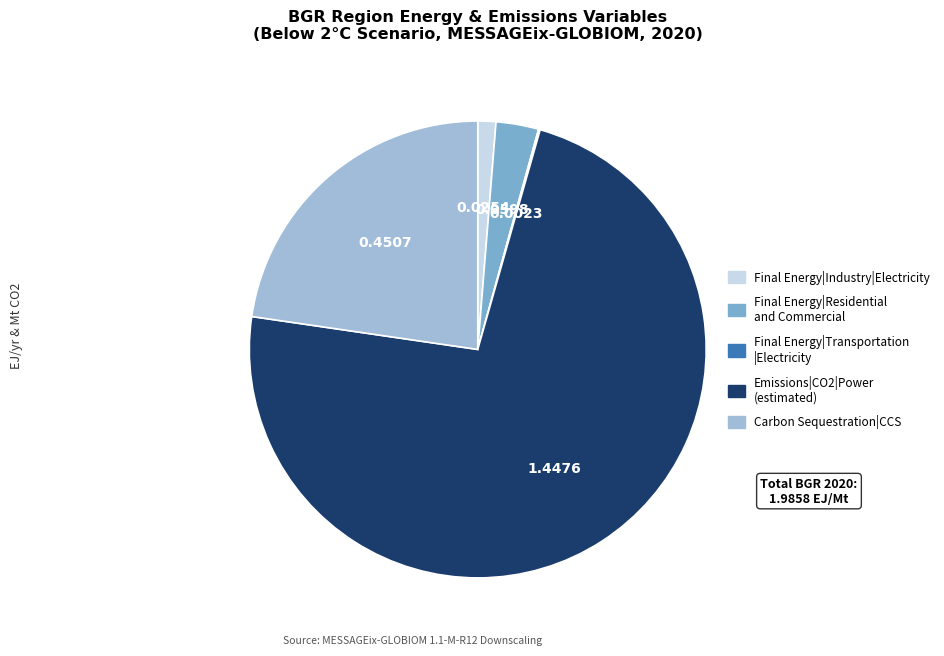

Count the number of slices in the pie.

5